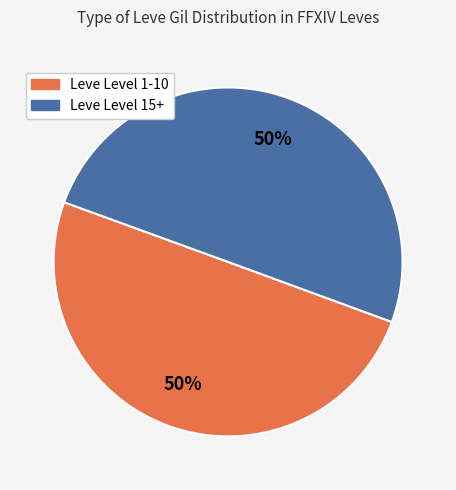

To the nearest percent, what is the average slice percentage?

50%